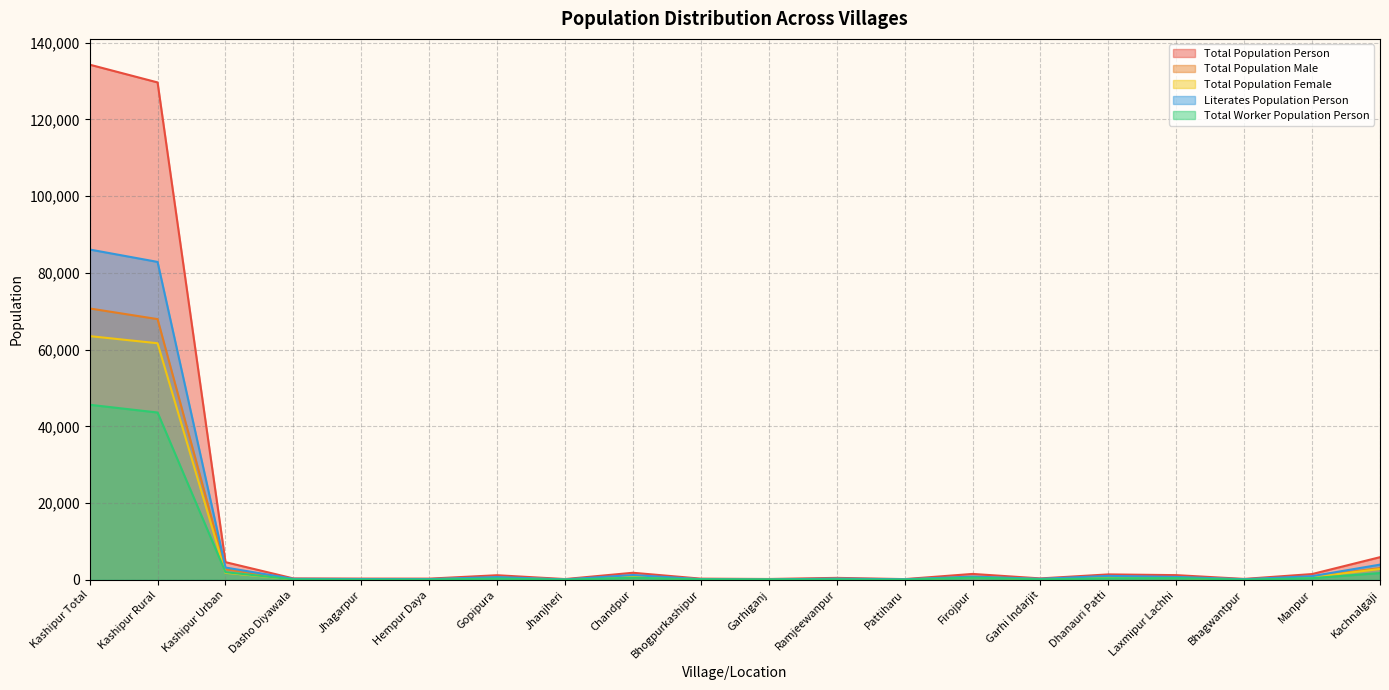

How many lines are shown in the chart?

5